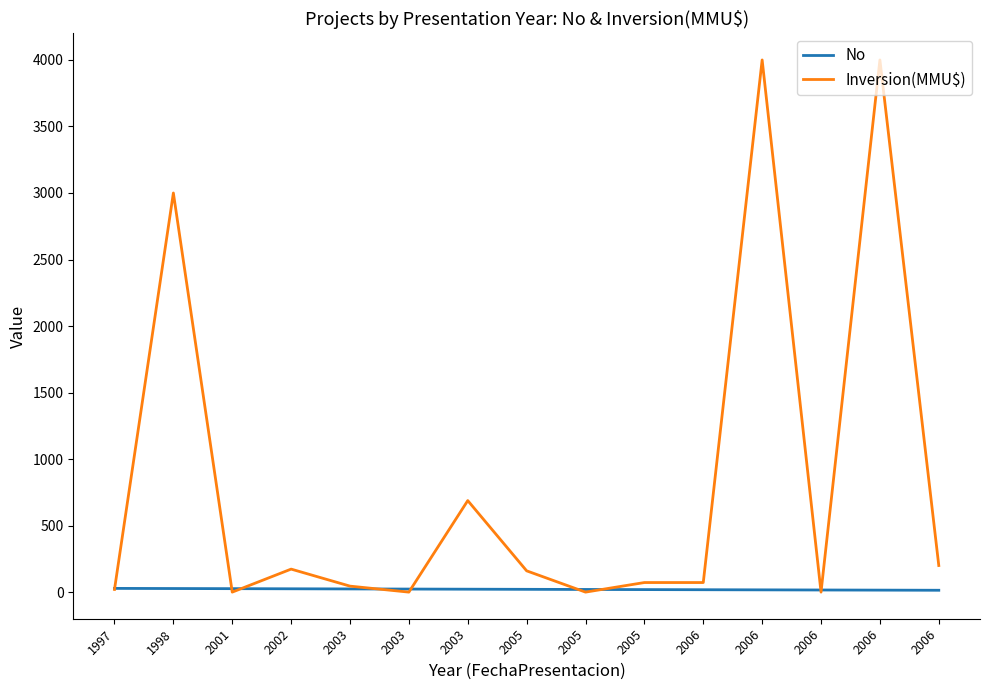

What are all the series names shown in the legend?

No, Inversion(MMU$)